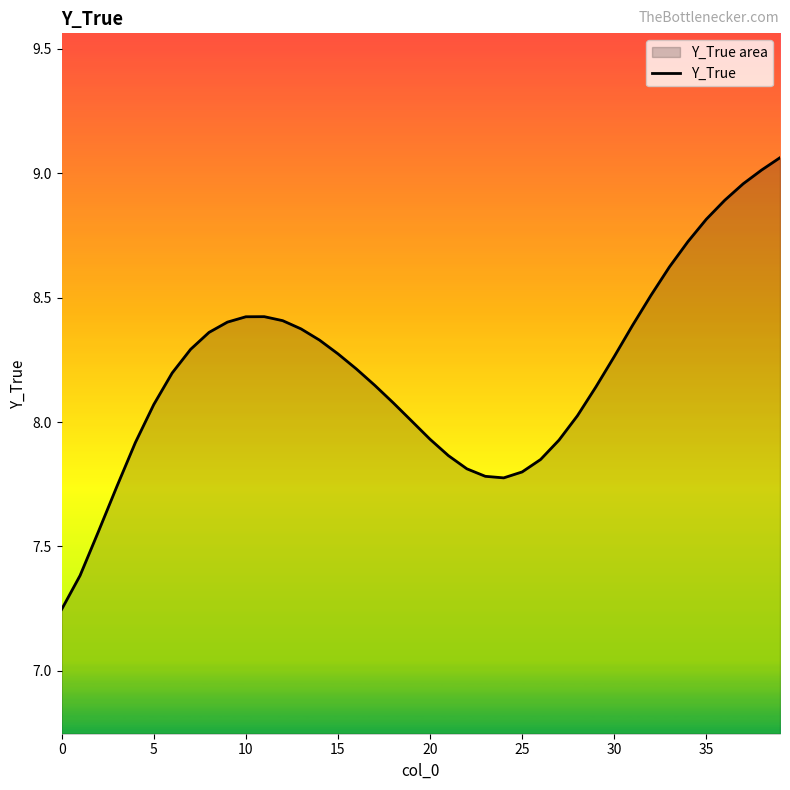

Between 0 and 35, which is larger?

35